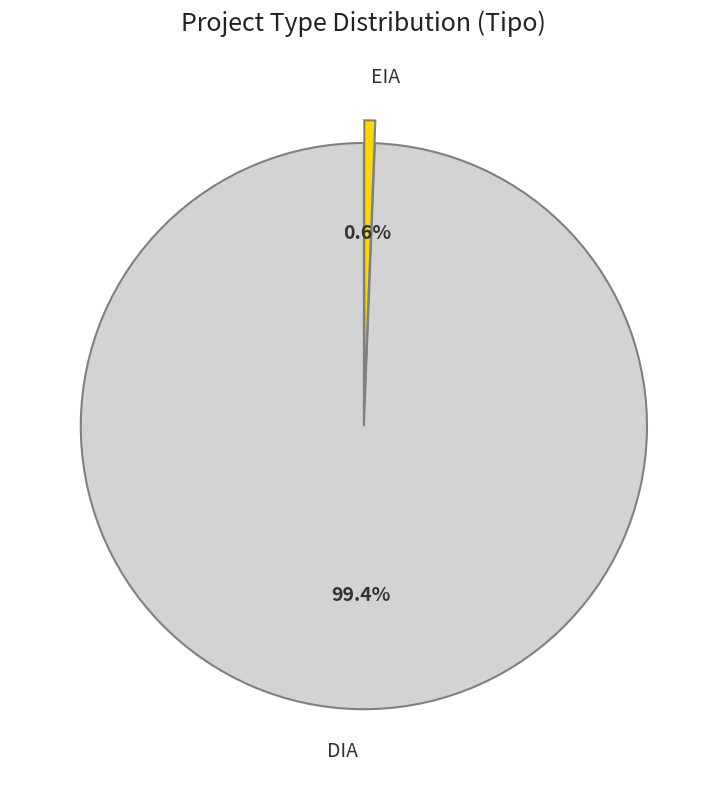

What percentage is NOT represented by EIA?

99.4%